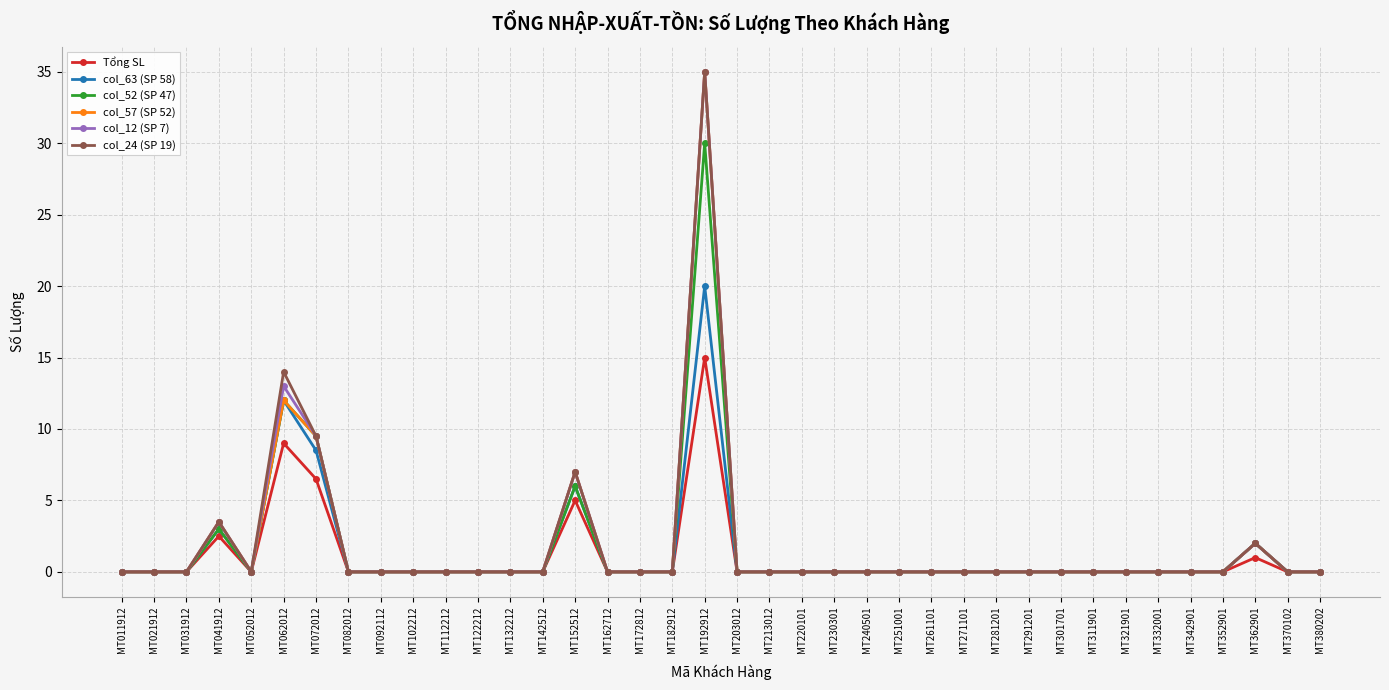

Reading left to right, transcribe all the data shown in this chart.

Tổng SL: MT011912=0.0	MT021912=0.0	MT031912=0.0	MT041912=2.5	MT052012=0.0	MT062012=9.0	MT072012=6.5	MT082012=0.0	MT092112=0.0	MT102212=0.0	MT112212=0.0	MT122212=0.0	MT132212=0.0	MT142512=0.0	MT152512=5.0	MT162712=0.0	MT172812=0.0	MT182912=0.0	MT192912=15.0	MT203012=0.0	MT213012=0.0	MT220101=0.0	MT230301=0.0	MT240501=0.0	MT251001=0.0	MT261101=0.0	MT271101=0.0	MT281201=0.0	MT291201=0.0	MT301701=0.0	MT311901=0.0	MT321901=0.0	MT332001=0.0	MT342901=0.0	MT352901=0.0	MT362901=1.0	MT370102=0.0	MT380202=0.0
col_63 (SP 58): MT011912=0.0	MT021912=0.0	MT031912=0.0	MT041912=3.0	MT052012=0.0	MT062012=12.0	MT072012=8.5	MT082012=0.0	MT092112=0.0	MT102212=0.0	MT112212=0.0	MT122212=0.0	MT132212=0.0	MT142512=0.0	MT152512=6.0	MT162712=0.0	MT172812=0.0	MT182912=0.0	MT192912=20.0	MT203012=0.0	MT213012=0.0	MT220101=0.0	MT230301=0.0	MT240501=0.0	MT251001=0.0	MT261101=0.0	MT271101=0.0	MT281201=0.0	MT291201=0.0	MT301701=0.0	MT311901=0.0	MT321901=0.0	MT332001=0.0	MT342901=0.0	MT352901=0.0	MT362901=2.0	MT370102=0.0	MT380202=0.0
col_52 (SP 47): MT011912=0.0	MT021912=0.0	MT031912=0.0	MT041912=3.0	MT052012=0.0	MT062012=12.0	MT072012=9.5	MT082012=0.0	MT092112=0.0	MT102212=0.0	MT112212=0.0	MT122212=0.0	MT132212=0.0	MT142512=0.0	MT152512=6.0	MT162712=0.0	MT172812=0.0	MT182912=0.0	MT192912=30.0	MT203012=0.0	MT213012=0.0	MT220101=0.0	MT230301=0.0	MT240501=0.0	MT251001=0.0	MT261101=0.0	MT271101=0.0	MT281201=0.0	MT291201=0.0	MT301701=0.0	MT311901=0.0	MT321901=0.0	MT332001=0.0	MT342901=0.0	MT352901=0.0	MT362901=2.0	MT370102=0.0	MT380202=0.0
col_57 (SP 52): MT011912=0.0	MT021912=0.0	MT031912=0.0	MT041912=3.5	MT052012=0.0	MT062012=12.0	MT072012=9.5	MT082012=0.0	MT092112=0.0	MT102212=0.0	MT112212=0.0	MT122212=0.0	MT132212=0.0	MT142512=0.0	MT152512=7.0	MT162712=0.0	MT172812=0.0	MT182912=0.0	MT192912=35.0	MT203012=0.0	MT213012=0.0	MT220101=0.0	MT230301=0.0	MT240501=0.0	MT251001=0.0	MT261101=0.0	MT271101=0.0	MT281201=0.0	MT291201=0.0	MT301701=0.0	MT311901=0.0	MT321901=0.0	MT332001=0.0	MT342901=0.0	MT352901=0.0	MT362901=2.0	MT370102=0.0	MT380202=0.0
col_12 (SP 7): MT011912=0.0	MT021912=0.0	MT031912=0.0	MT041912=3.5	MT052012=0.0	MT062012=13.0	MT072012=9.5	MT082012=0.0	MT092112=0.0	MT102212=0.0	MT112212=0.0	MT122212=0.0	MT132212=0.0	MT142512=0.0	MT152512=7.0	MT162712=0.0	MT172812=0.0	MT182912=0.0	MT192912=35.0	MT203012=0.0	MT213012=0.0	MT220101=0.0	MT230301=0.0	MT240501=0.0	MT251001=0.0	MT261101=0.0	MT271101=0.0	MT281201=0.0	MT291201=0.0	MT301701=0.0	MT311901=0.0	MT321901=0.0	MT332001=0.0	MT342901=0.0	MT352901=0.0	MT362901=2.0	MT370102=0.0	MT380202=0.0
col_24 (SP 19): MT011912=0.0	MT021912=0.0	MT031912=0.0	MT041912=3.5	MT052012=0.0	MT062012=14.0	MT072012=9.5	MT082012=0.0	MT092112=0.0	MT102212=0.0	MT112212=0.0	MT122212=0.0	MT132212=0.0	MT142512=0.0	MT152512=7.0	MT162712=0.0	MT172812=0.0	MT182912=0.0	MT192912=35.0	MT203012=0.0	MT213012=0.0	MT220101=0.0	MT230301=0.0	MT240501=0.0	MT251001=0.0	MT261101=0.0	MT271101=0.0	MT281201=0.0	MT291201=0.0	MT301701=0.0	MT311901=0.0	MT321901=0.0	MT332001=0.0	MT342901=0.0	MT352901=0.0	MT362901=2.0	MT370102=0.0	MT380202=0.0